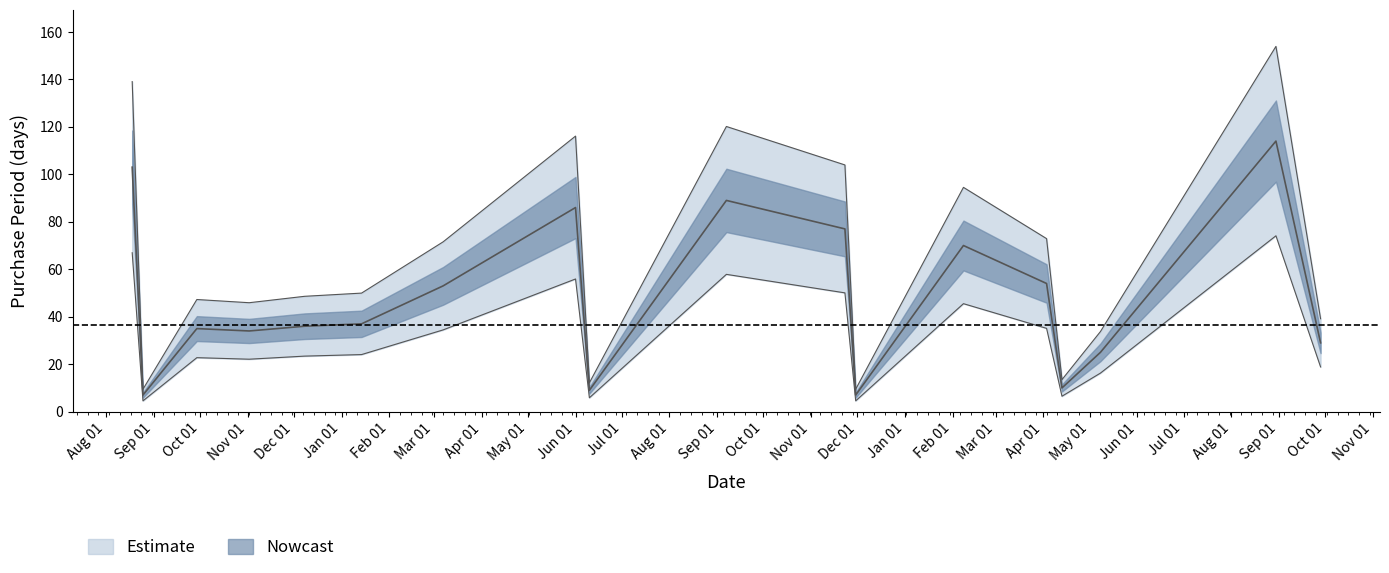

At which label does the data first exceed 37?

2015-08-18